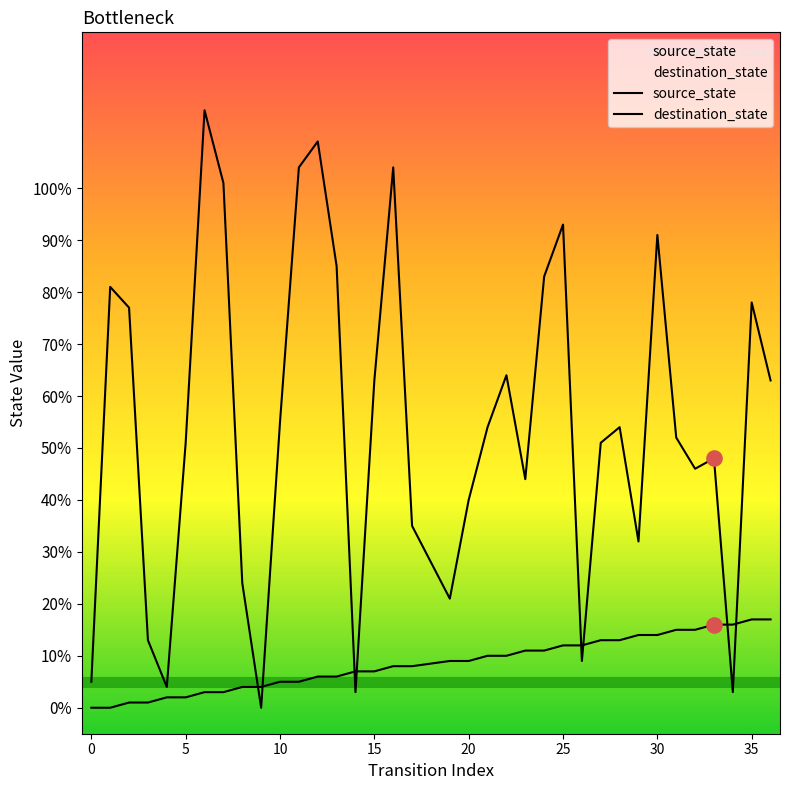

Is the value of destination_state at 28 greater than the value of source_state at 19?

Yes